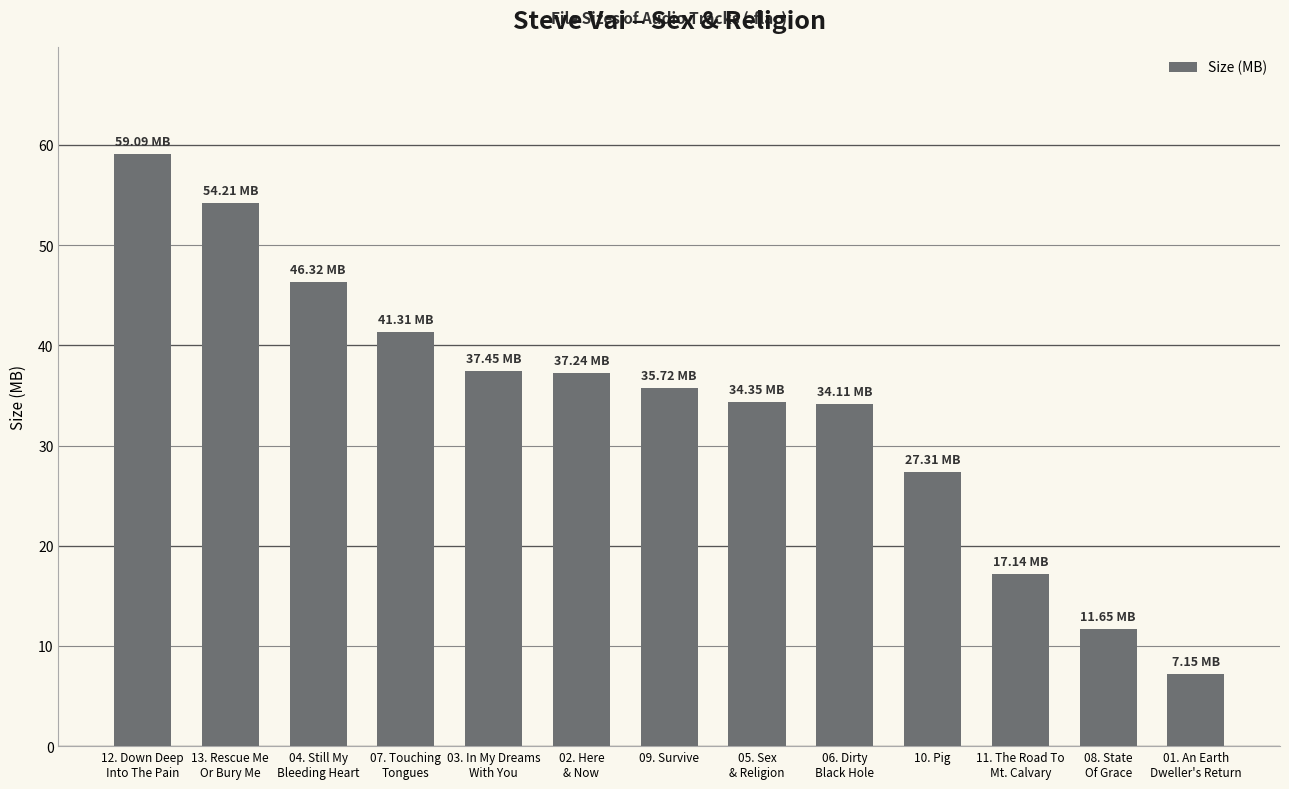

What is the average value?

34.1